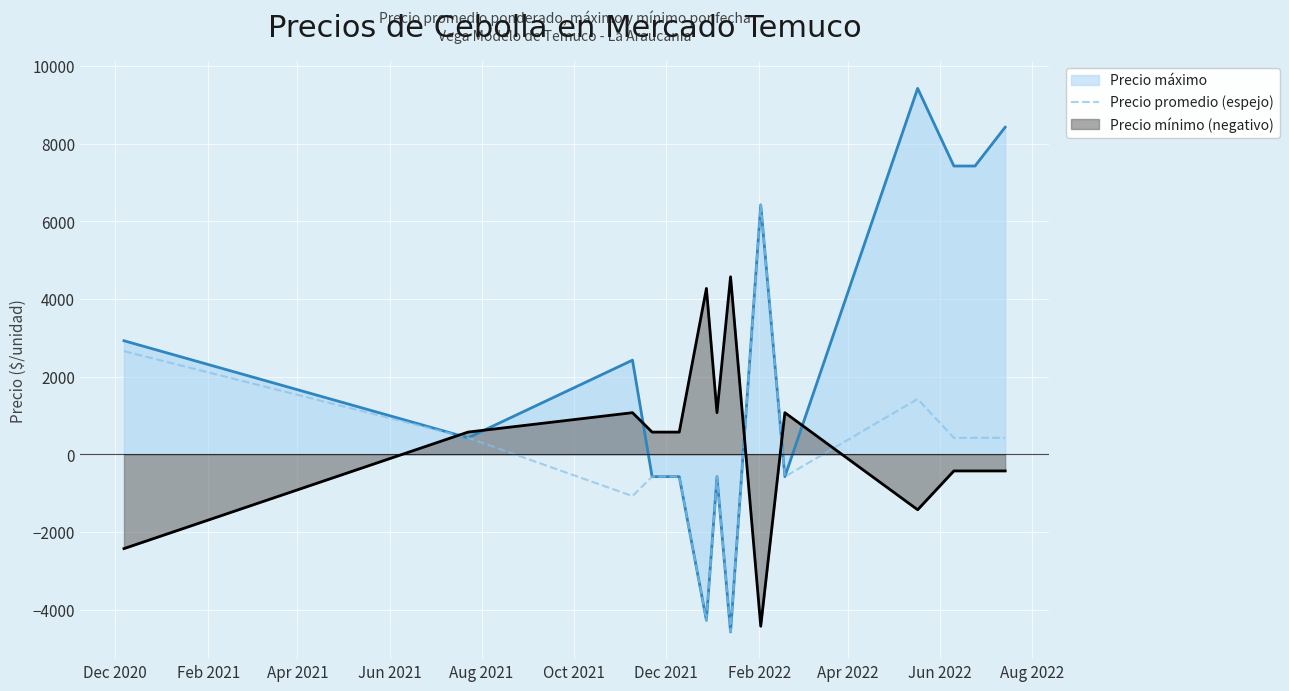

True or false: there are more than 0 points higher than both neighbors.

True